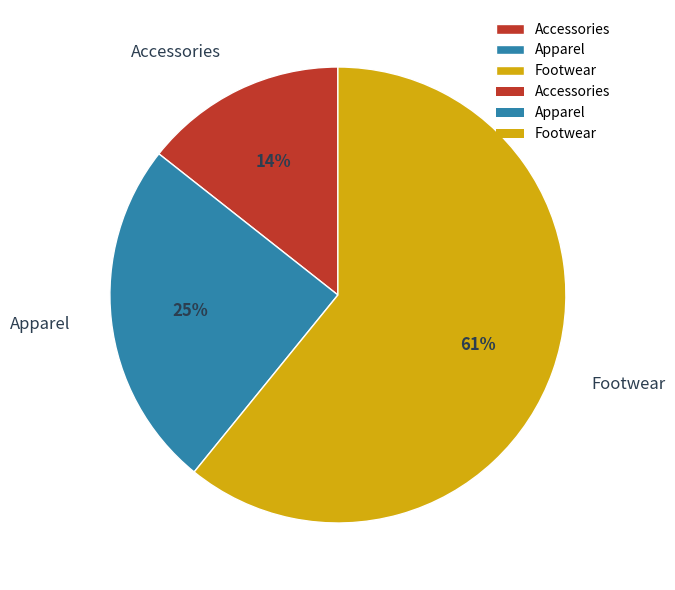

What percentage is the Apparel slice, to the nearest percent?

25%